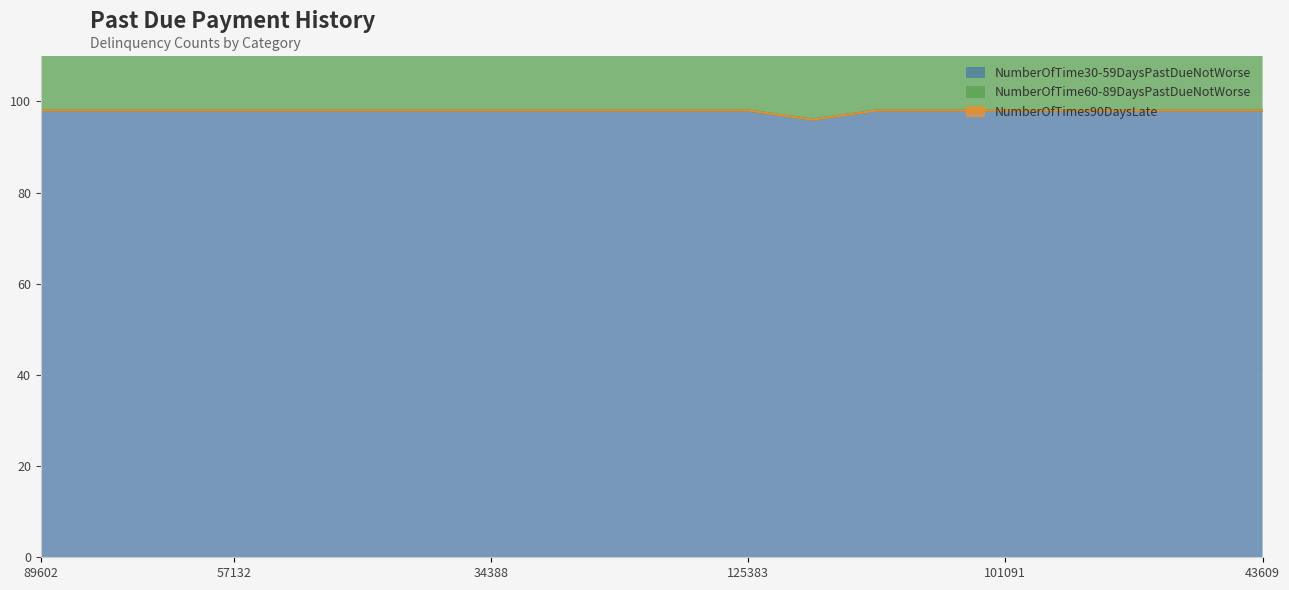

What is the minimum value for NumberOfTime30-59DaysPastDueNotWorse?

96